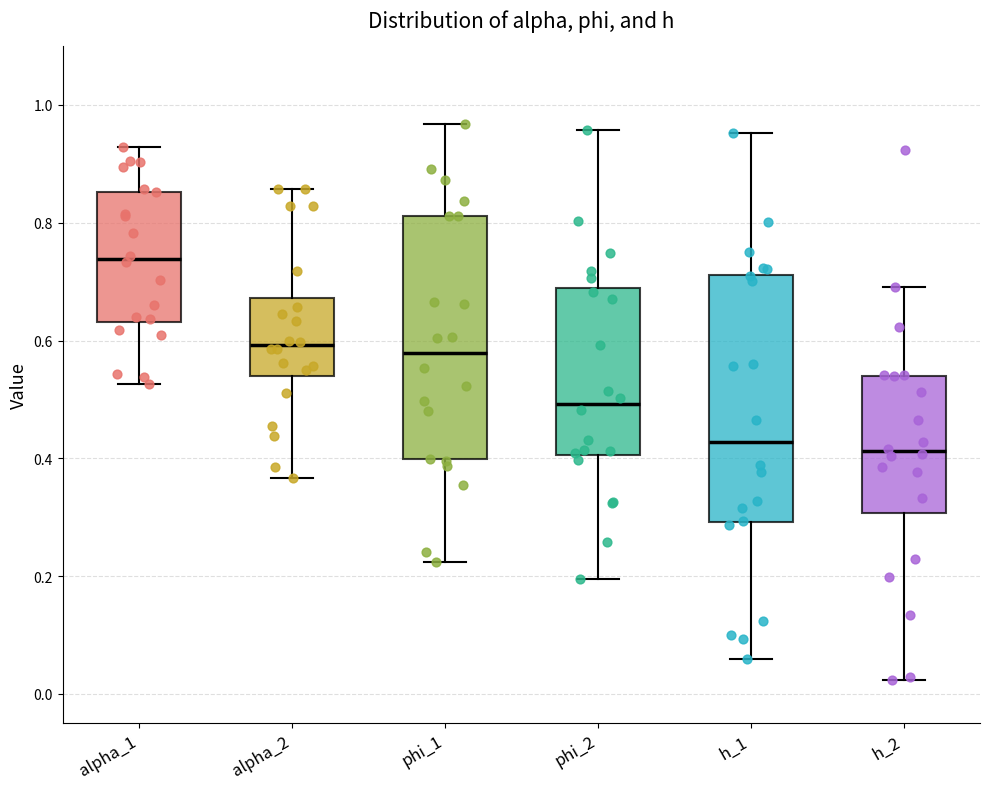

Where does the lower whisker of the box for h_1 end on the y-axis? The values are not printed on the chart, so give them approximately, as read against the axis.

0.06